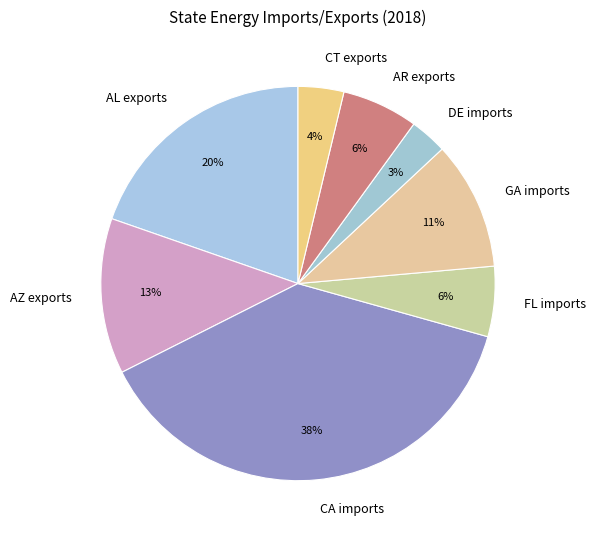

To the nearest percent, what is the difference between the largest and smallest slice percentages?

35%